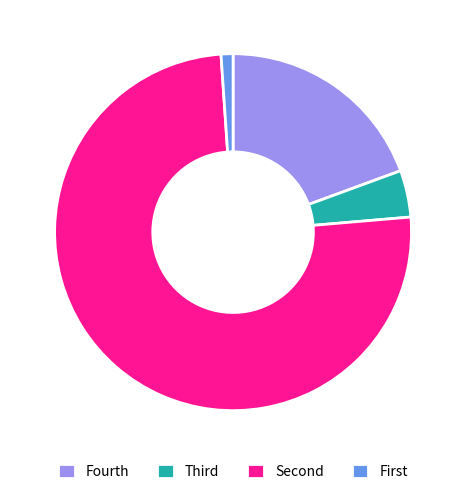

Rank the categories by value from lowest to highest.

First, Third, Fourth, Second